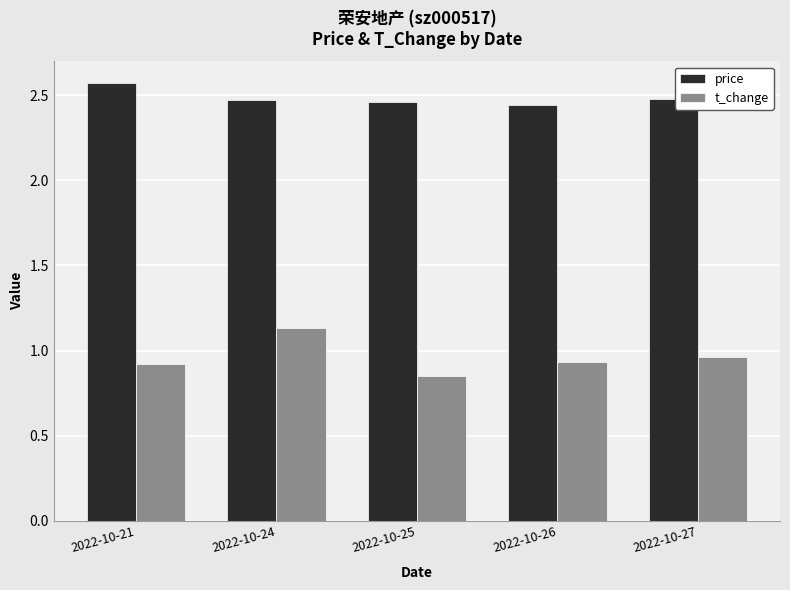

How many t_change values are between 0 and 1?

4